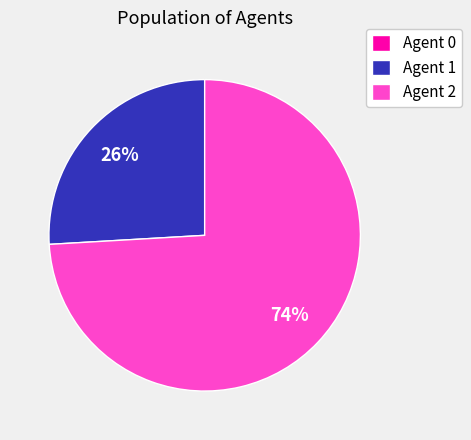

Between Agent 2 and Agent 1, which is larger?

Agent 2